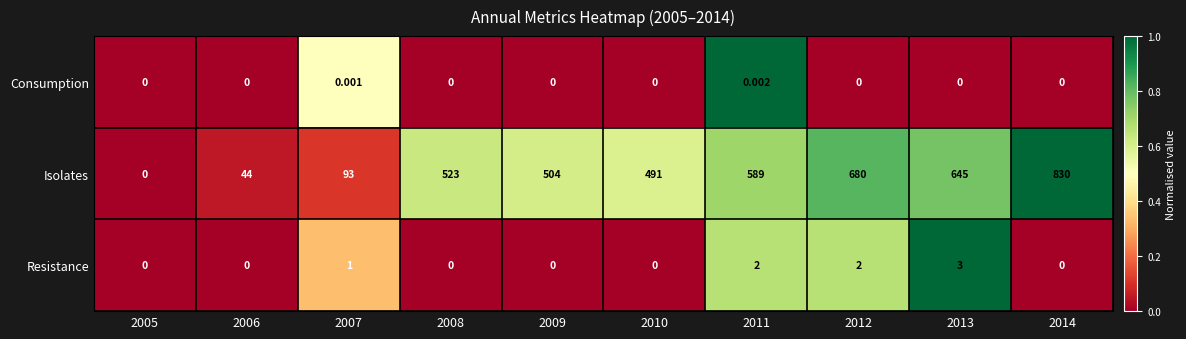

Rank the series by their maximum value, from lowest to highest.

Consumption, Resistance, Isolates